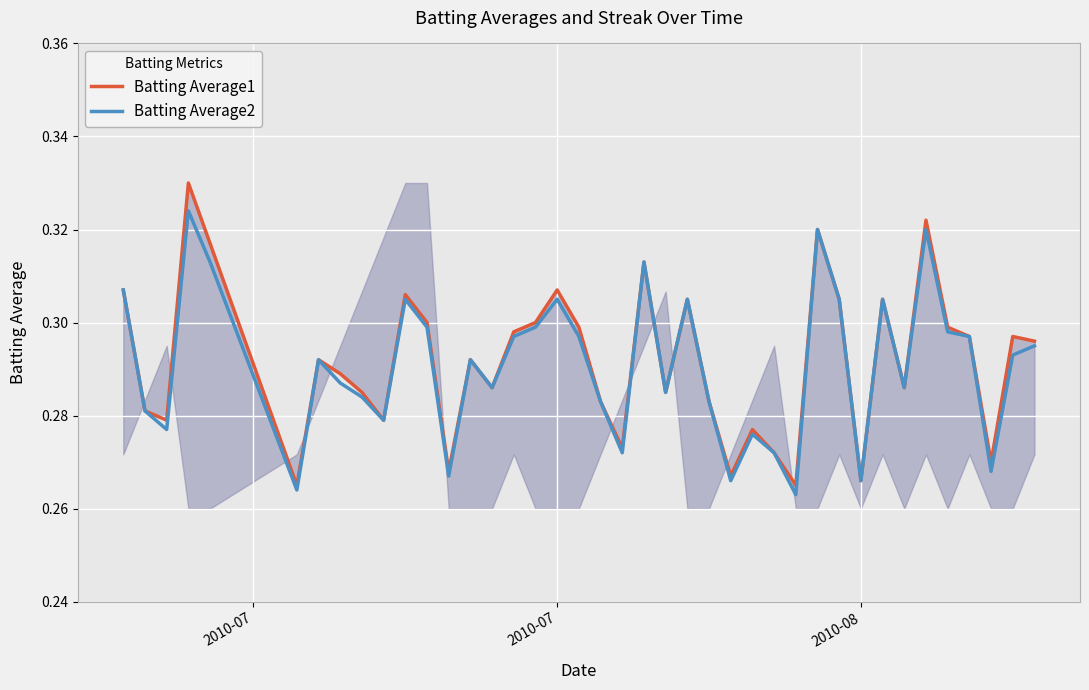

What is the lowest value of the Batting Average1 series?

0.3